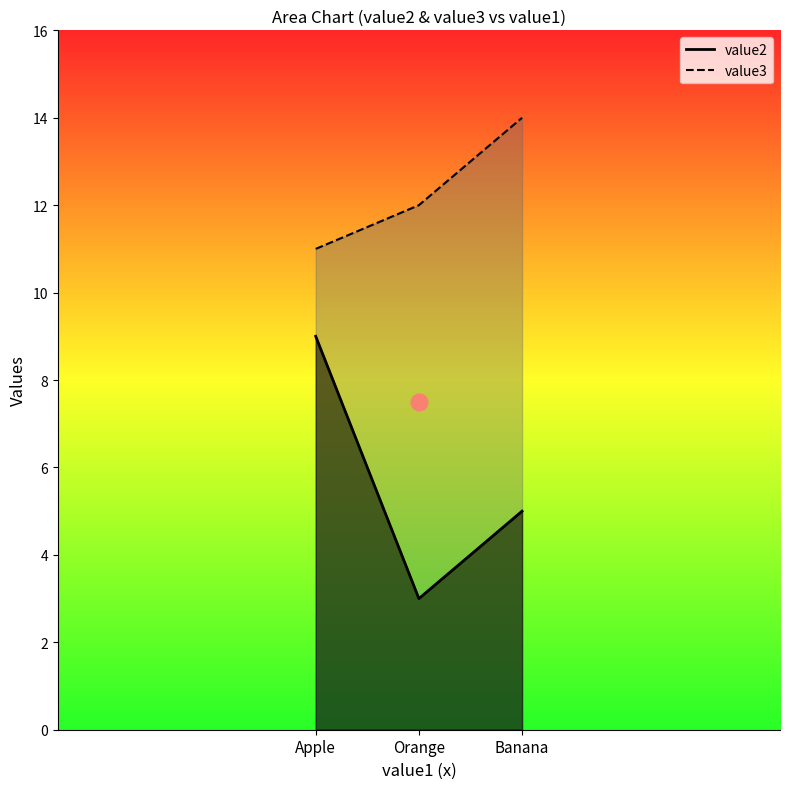

How many lines are shown in the chart?

2